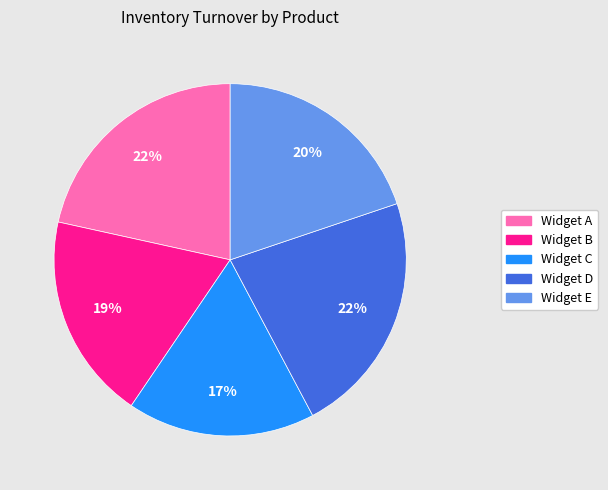

Do Widget D and Widget E together represent more than half of the pie?

No